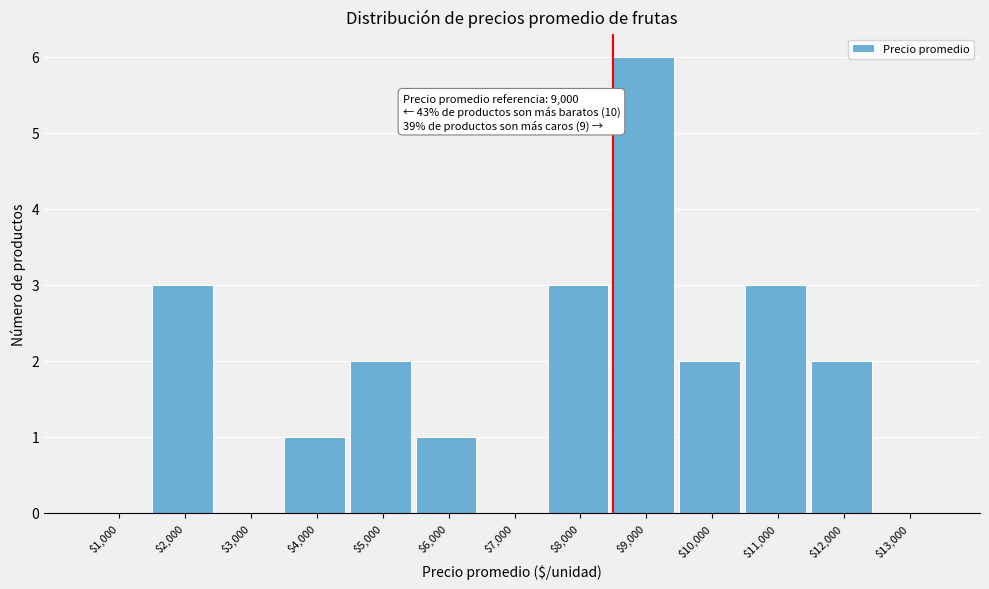

What is the maximum value shown in the chart?

6